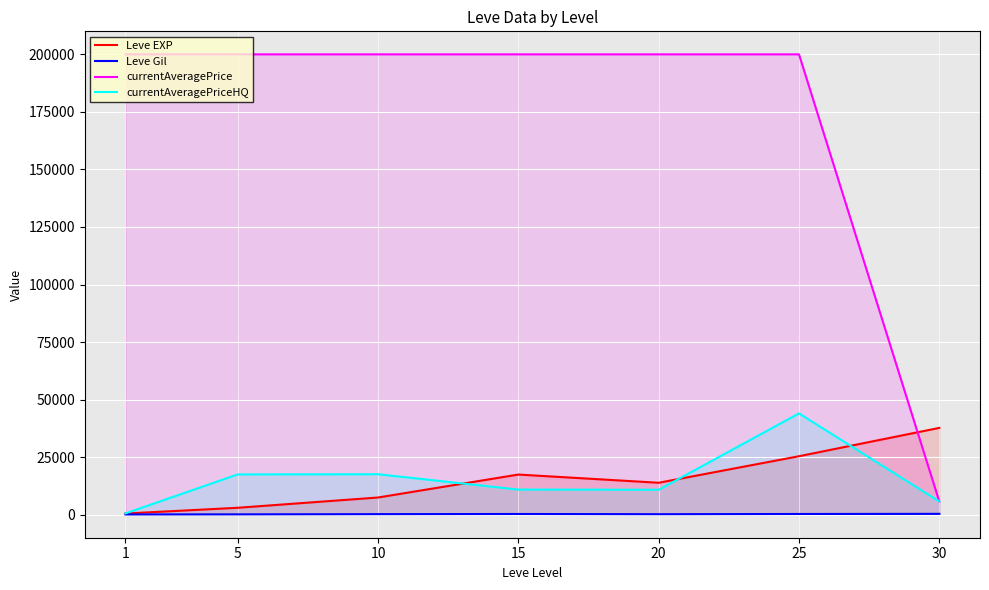

Rank the series by their maximum value, from lowest to highest.

Leve Gil, Leve EXP, currentAveragePriceHQ, currentAveragePrice